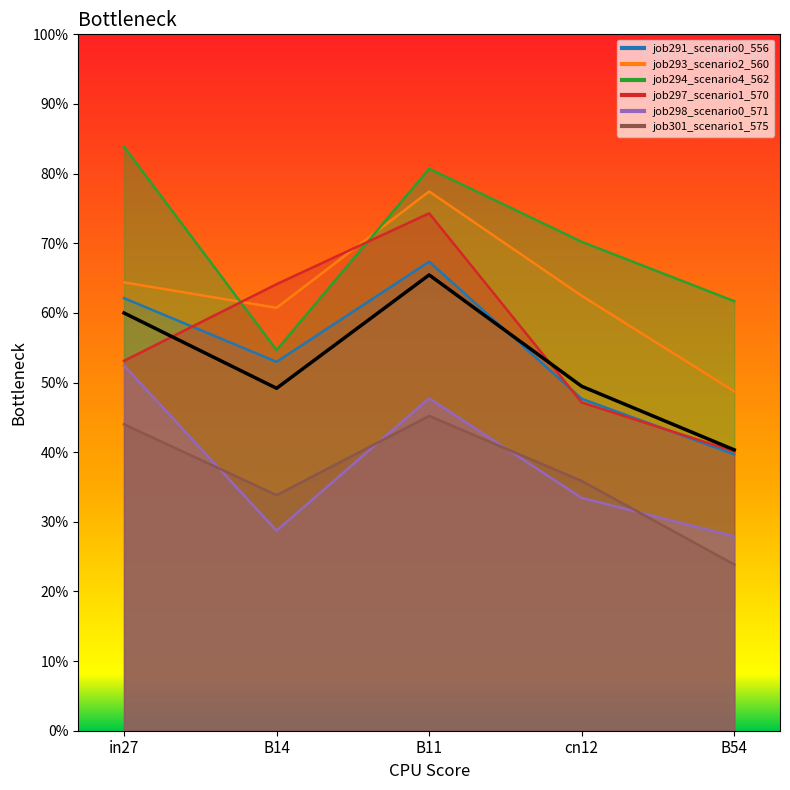

What is the maximum value shown in the chart?

0.7